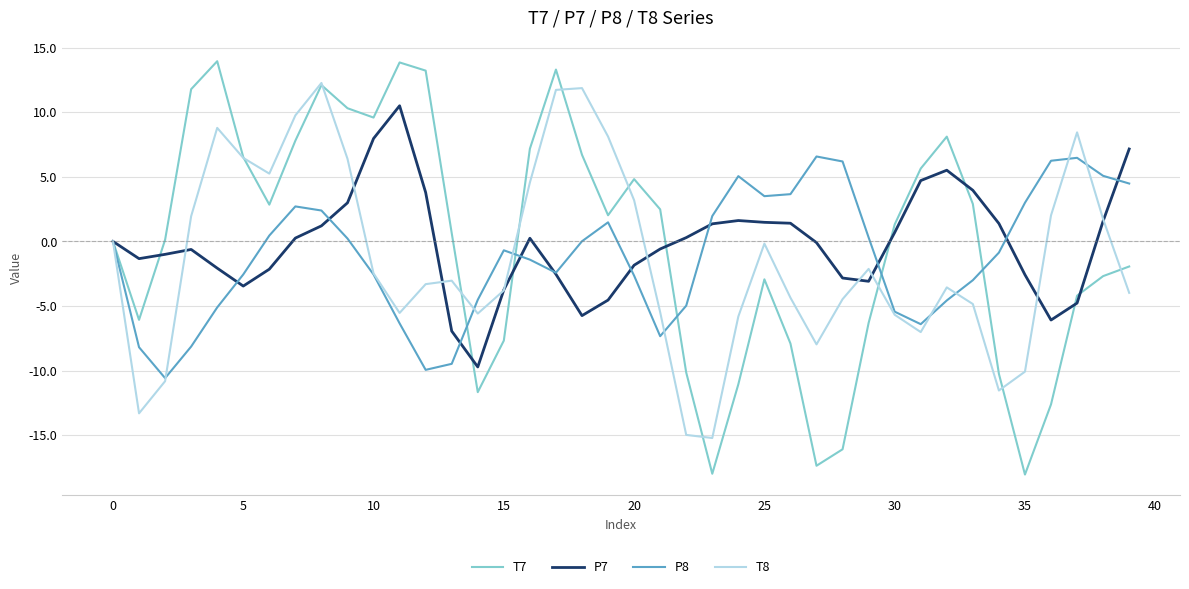

True or false: T7 and T8 cross at least once.

True